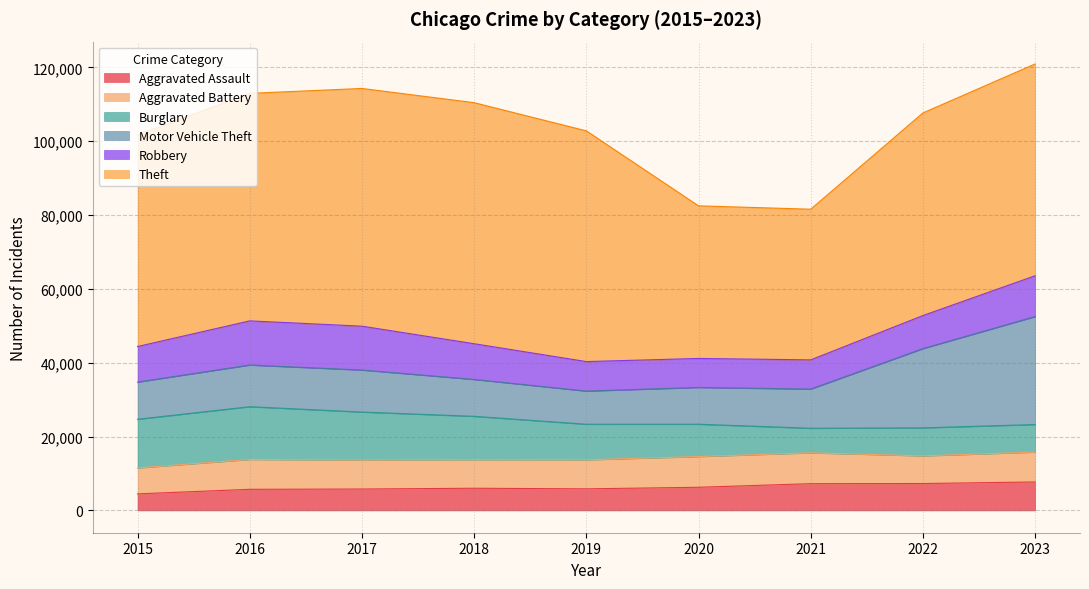

What is the spread (max minus min) of values at 2023?

49889